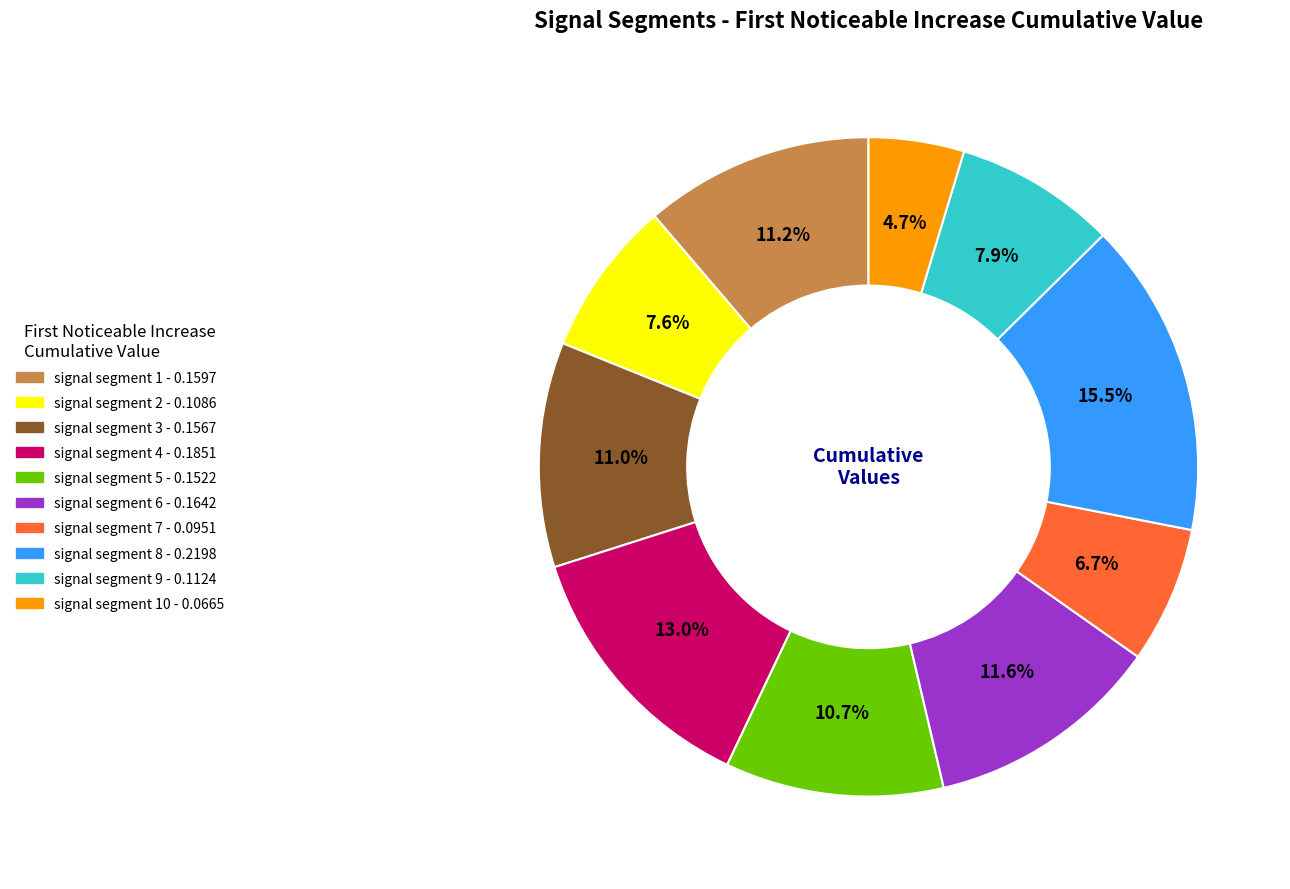

Is there a majority slice in this chart?

No